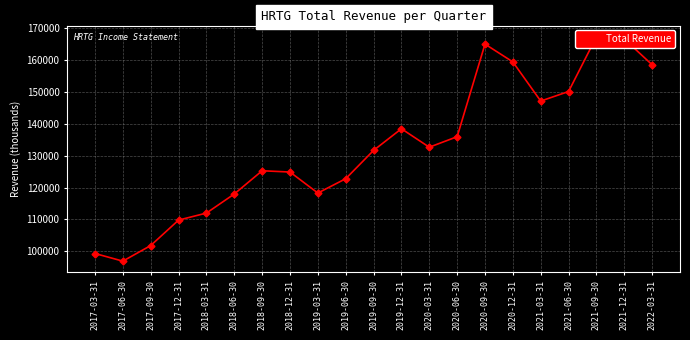

What is the maximum value shown in the chart?

167400